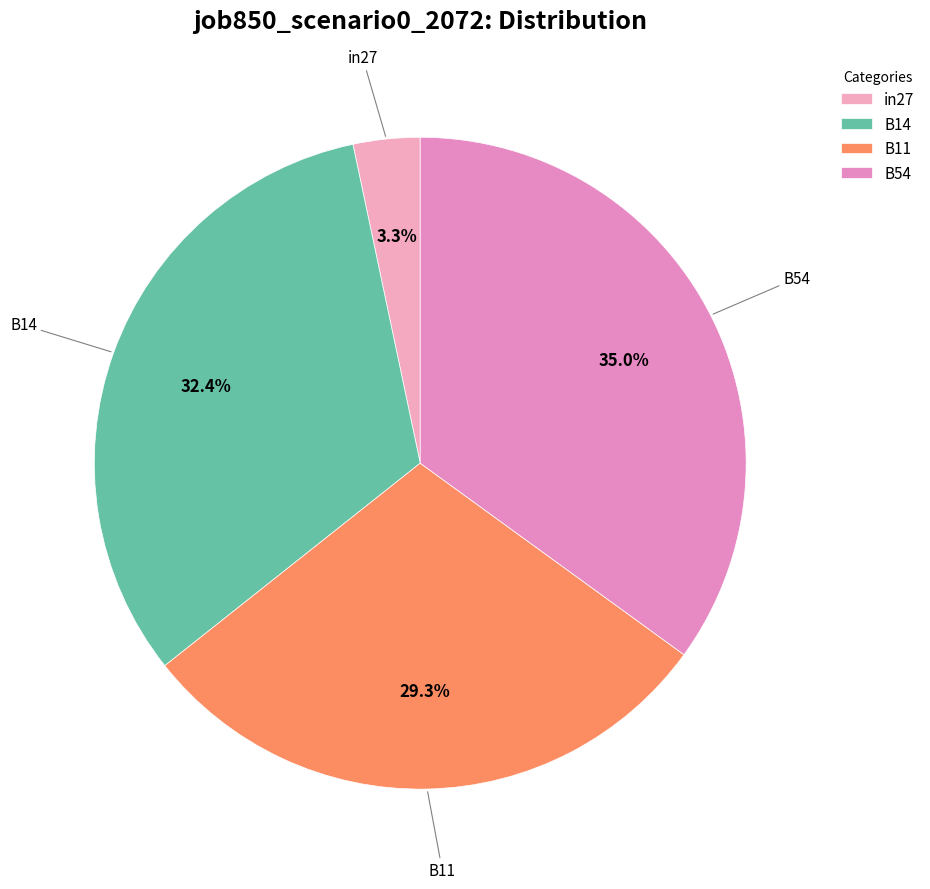

What is the ratio of the value at B11 to the value at in27?

8.9